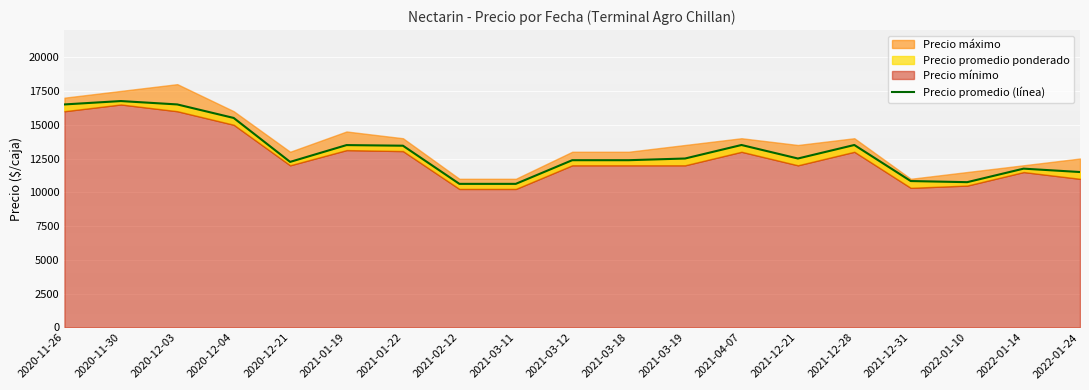

What is the difference between the maximum and minimum values?

6125